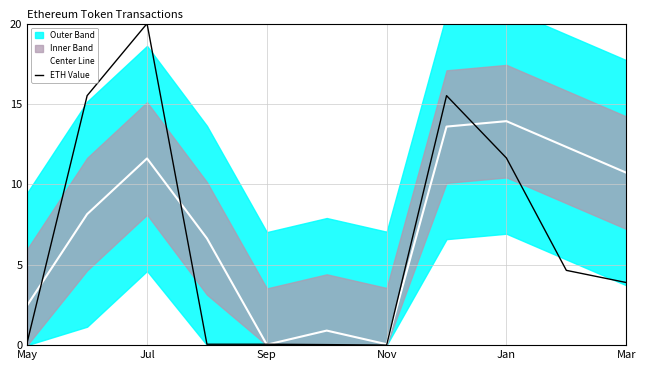

True or false: Center Line and ETH Value cross at least once.

True